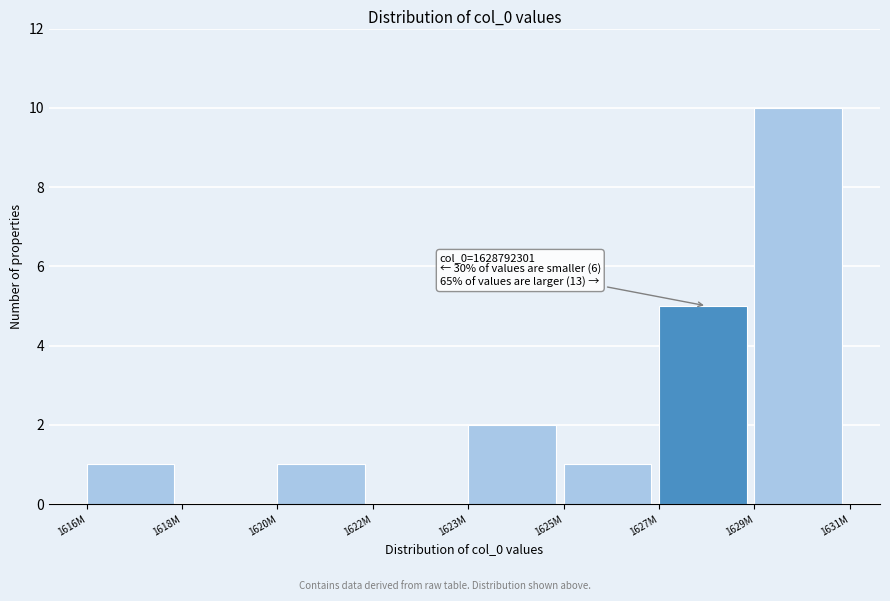

Reading right to left, list all the values displayed in this chart.

1629M=10	1627M=5	1625M=1	1623M=2	1622M=0	1620M=1	1618M=0	1616M=1